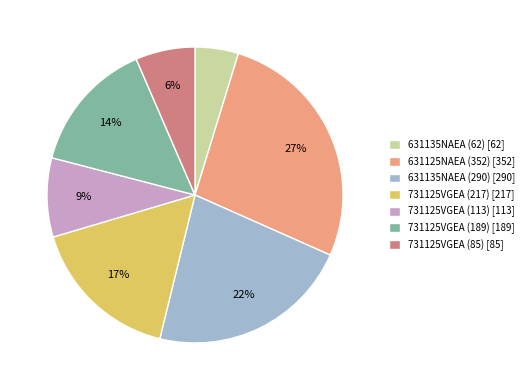

To the nearest percent, what is the difference between the 731125VGEA (189) and 631135NAEA (290) slice percentages?

8%